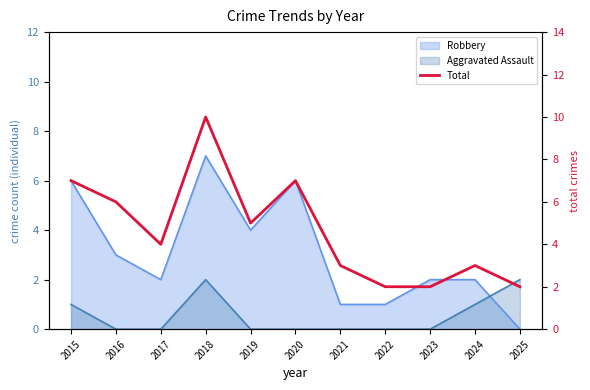

Where is the first local maximum?

2018